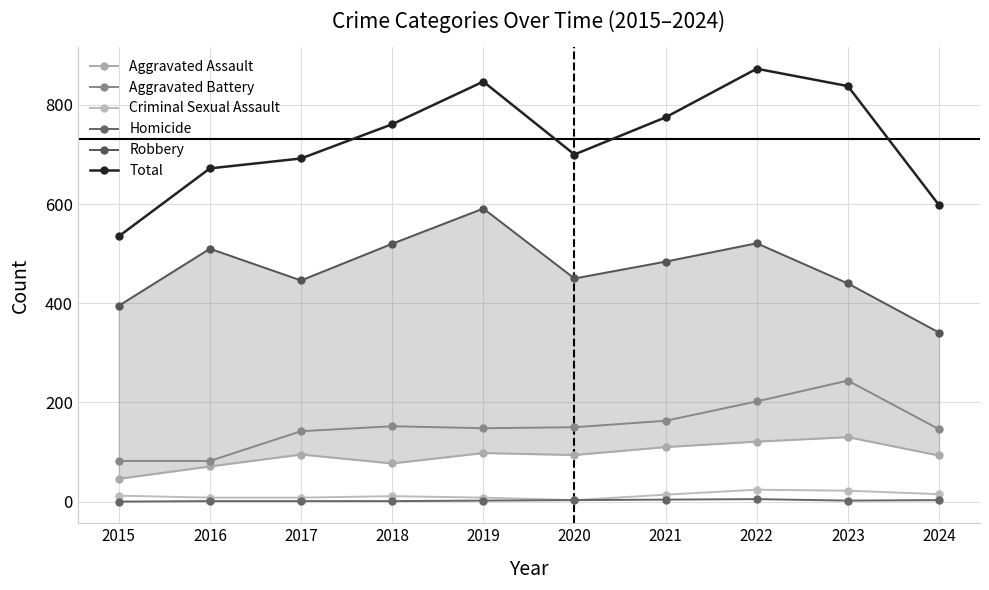

In Aggravated Battery, how many points are lower than both neighbors (excluding endpoints)?

1